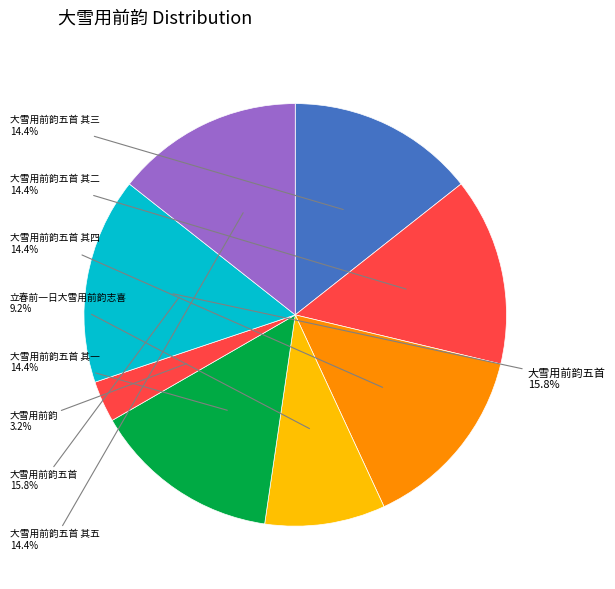

What portion of the pie excludes 大雪用前韵?

96.8%